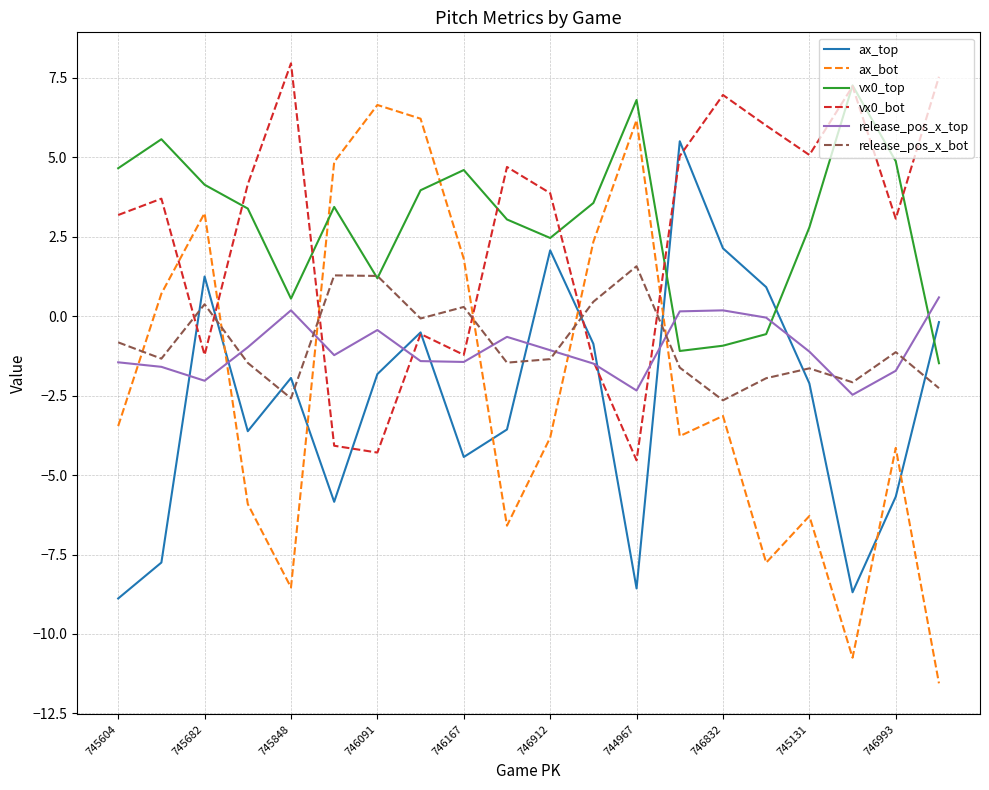

How many categories are shown in the chart?

20